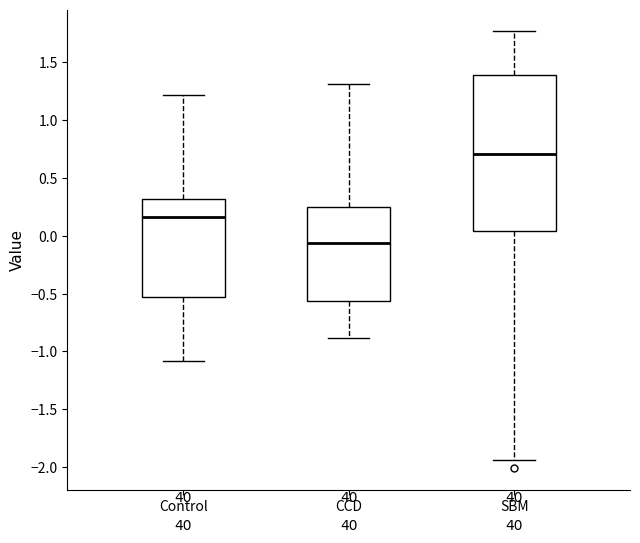

Which box's median line is the highest?

SBM